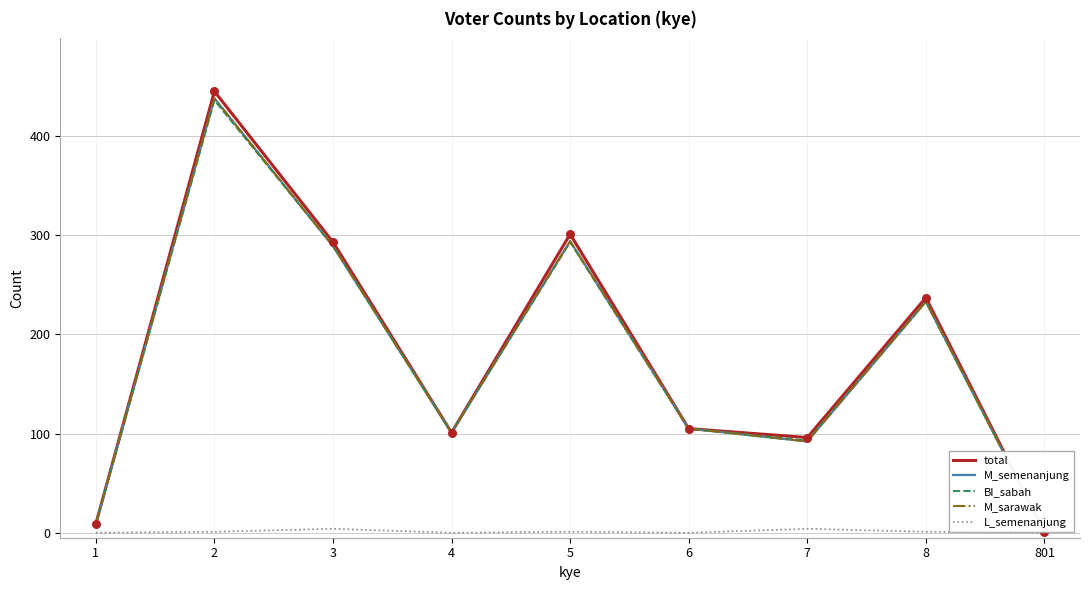

At how many categories does at least one series exceed 367?

1